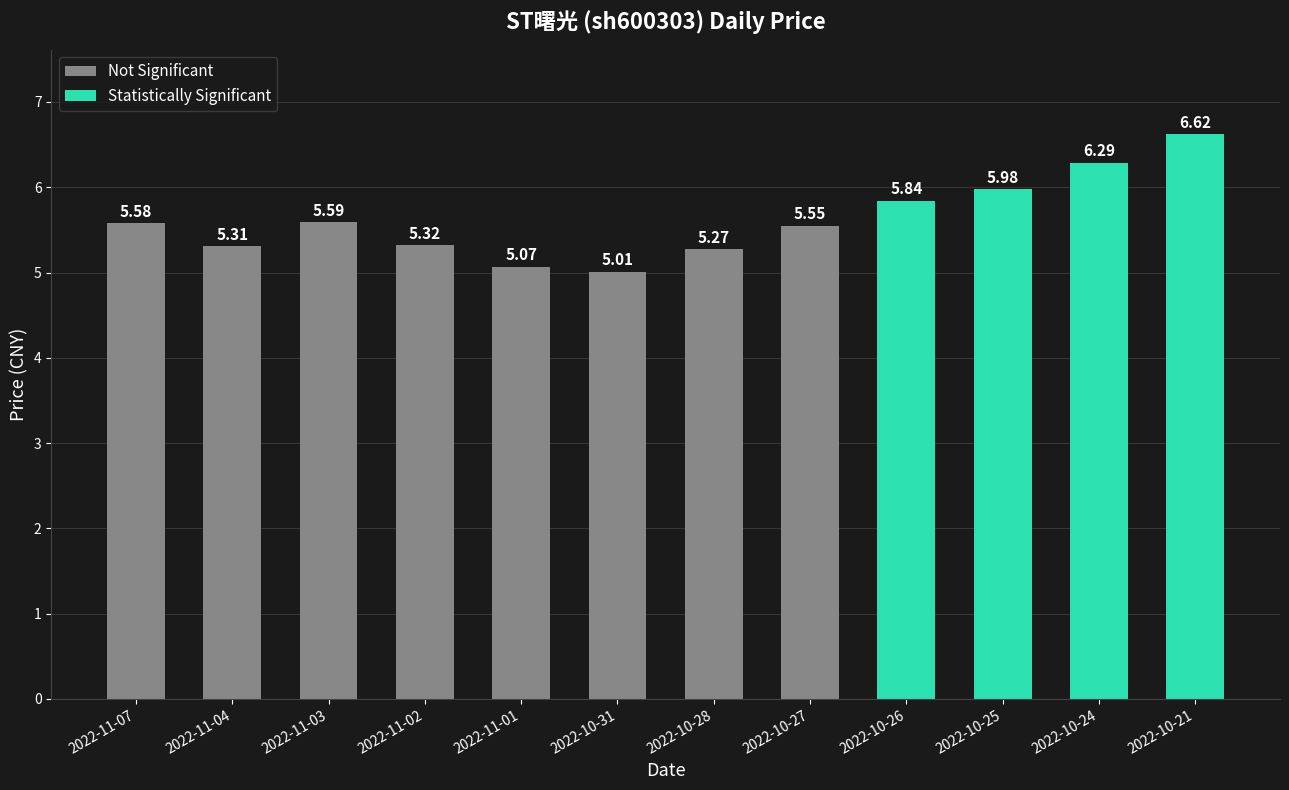

What is the label of the 11th bar from the left?

2022-10-24